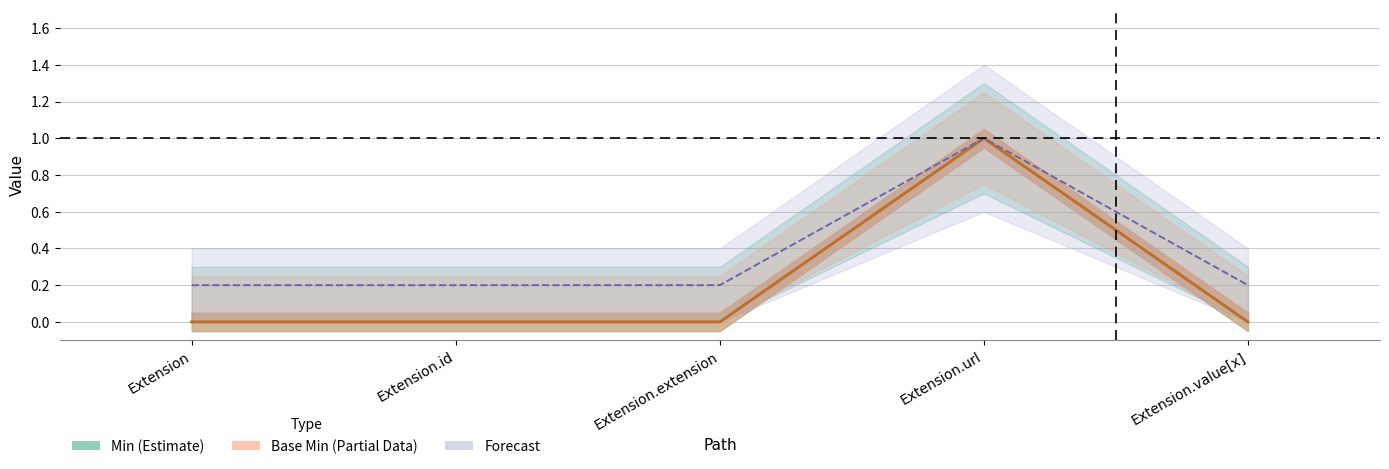

The Min (Estimate) series shows 0.0 at Extension. True or false?

True